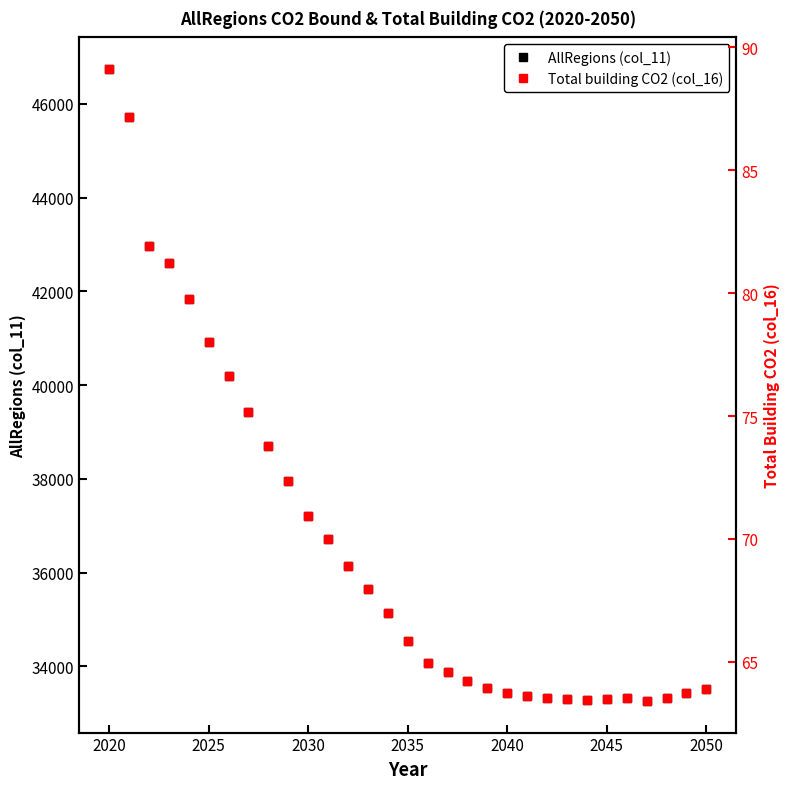

What is the maximum value for AllRegions (col_11)?

46744.4